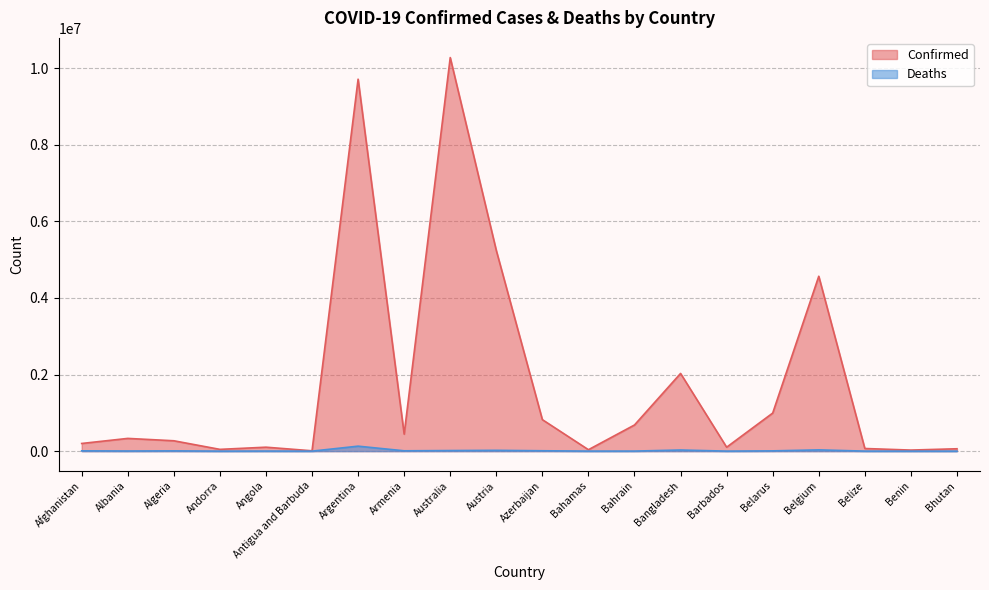

What are all the series names shown in the legend?

Confirmed, Deaths